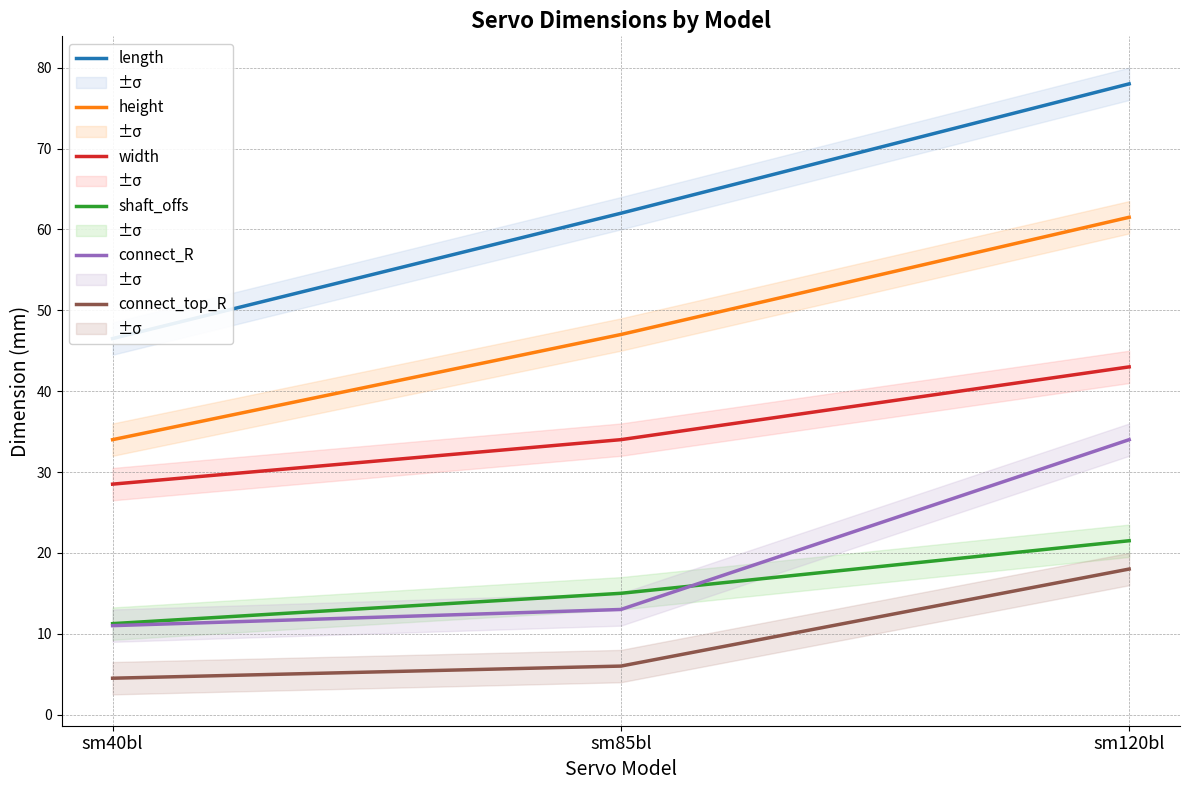

What value does the connect_top_R series have at sm85bl?

6.0